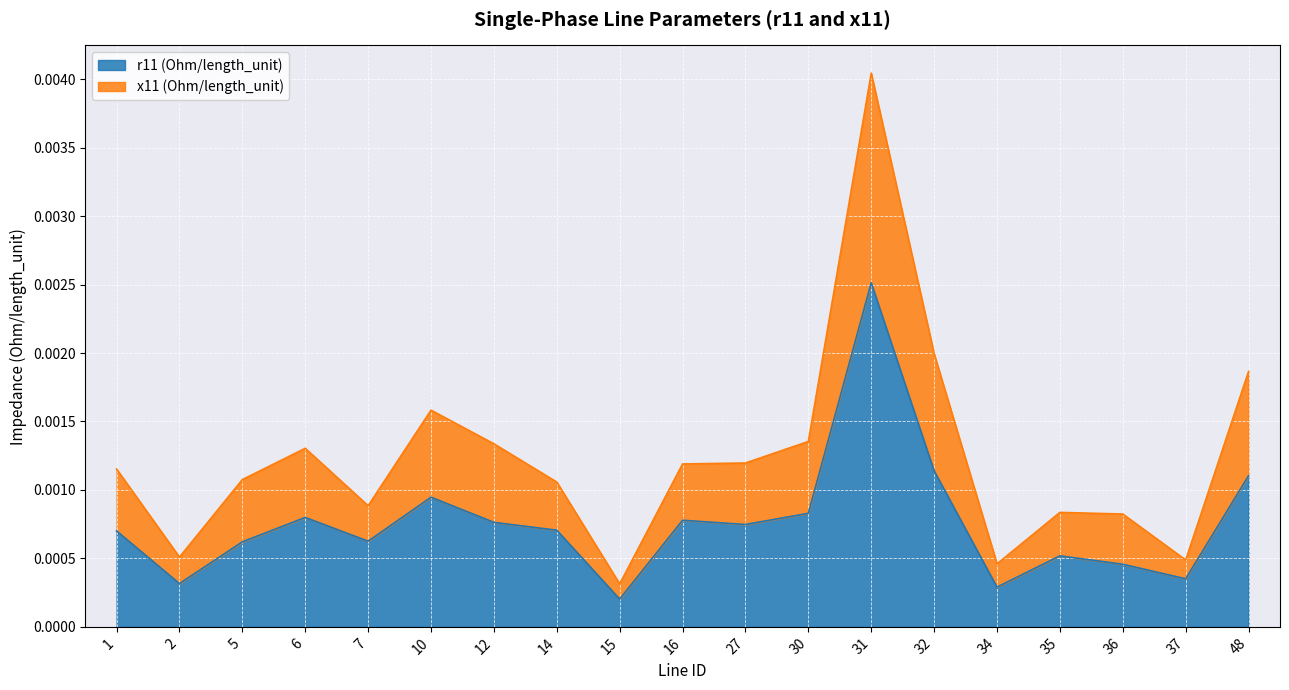

Which category has the lowest value in the r11 (Ohm/length_unit) series?

15